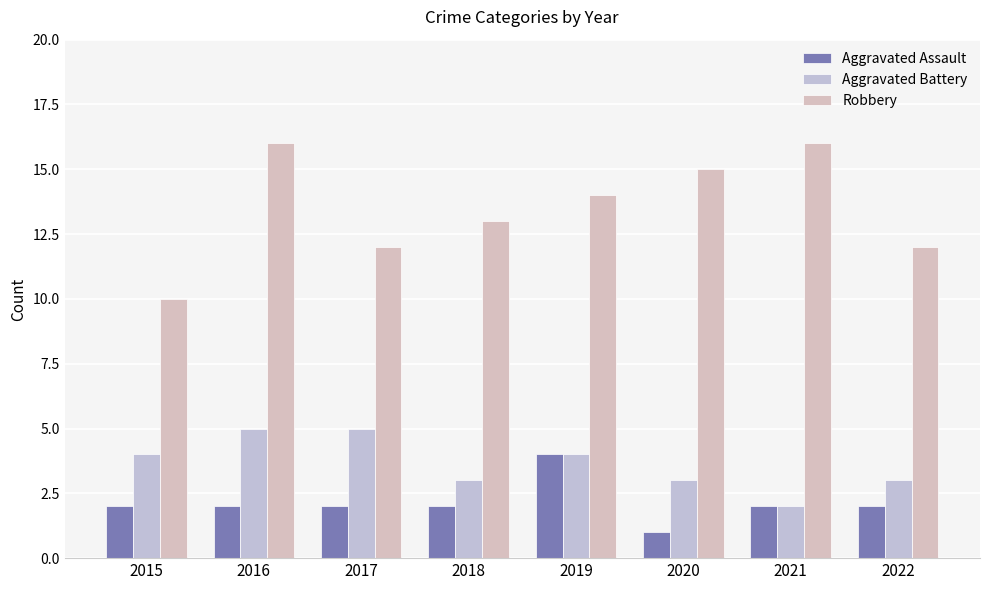

Rank the series by their maximum value, from highest to lowest.

Robbery, Aggravated Battery, Aggravated Assault